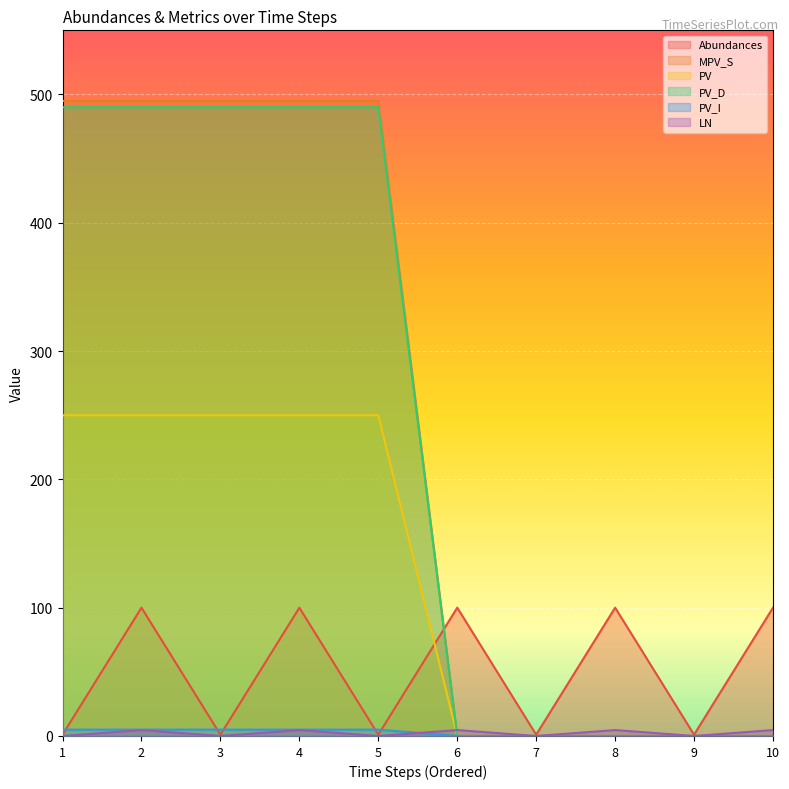

Which series ends up on top after the final intersection of Abundances and PV?

Abundances